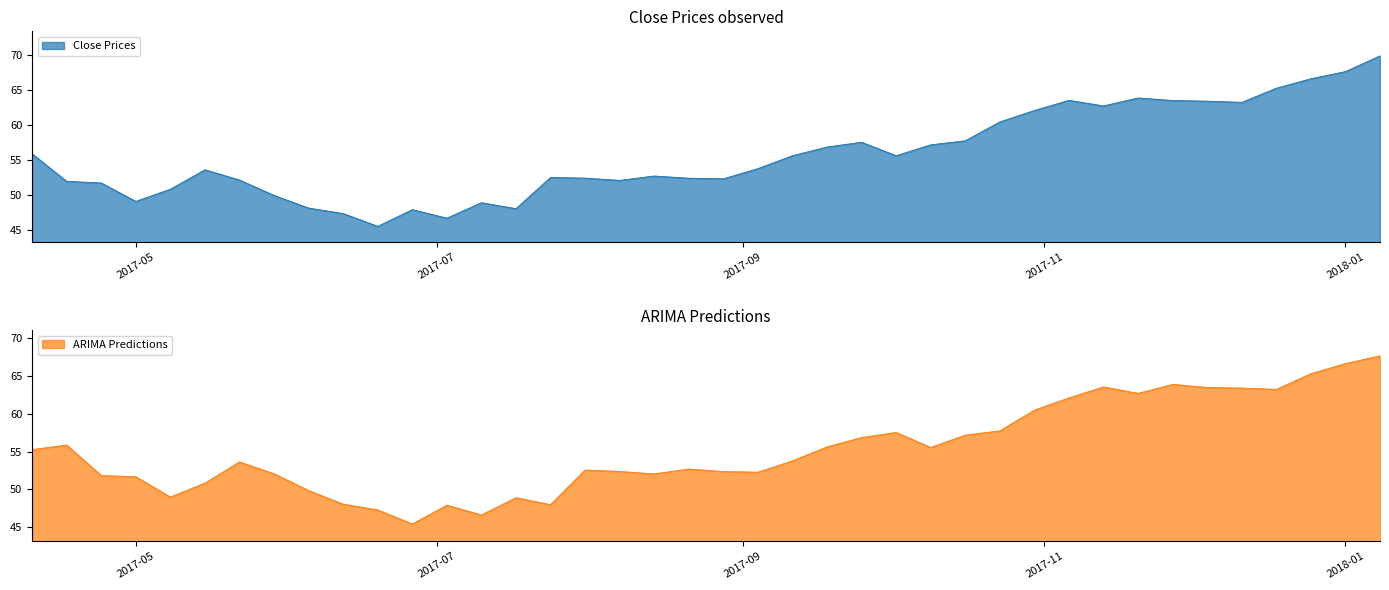

Rank the series by their average value, from lowest to highest.

ARIMA Predictions, Close Prices